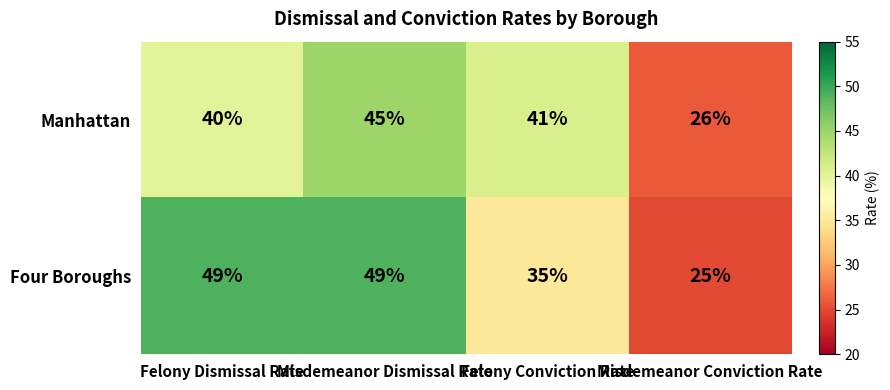

The value of Four Boroughs at Felony Conviction Rate is 35. True or false?

True